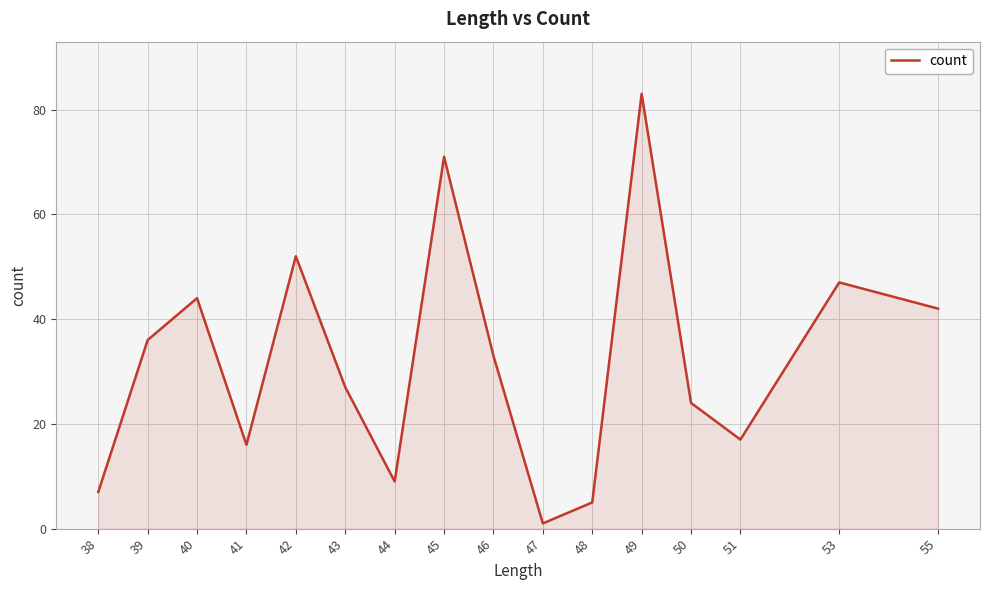

Approximately how many times larger is the value at 53 compared to 46?

1.4